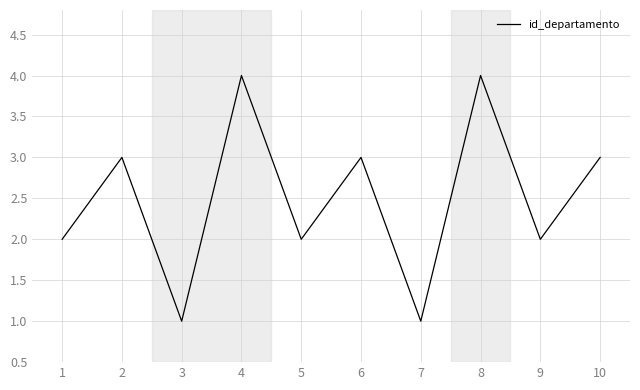

What is the difference between the maximum and minimum values?

3